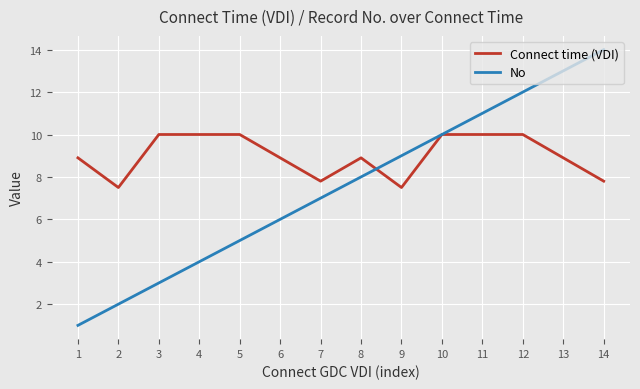

At which label does Connect time (VDI) first exceed 8?

1